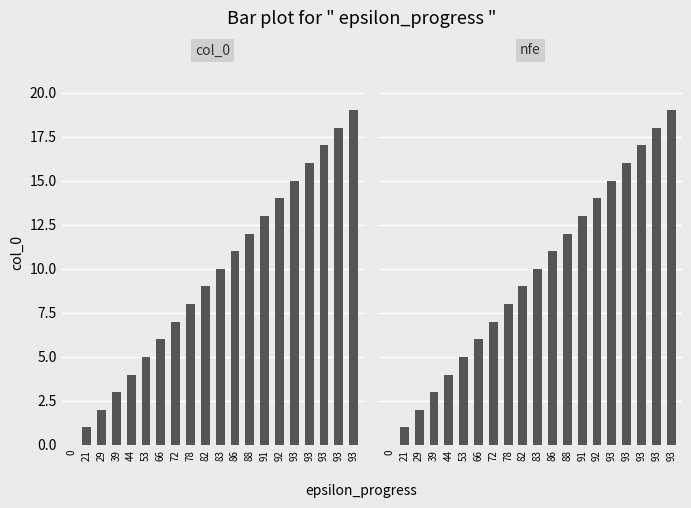

Is the value of col_0 at 93 greater than the value of nfe at 93?

No